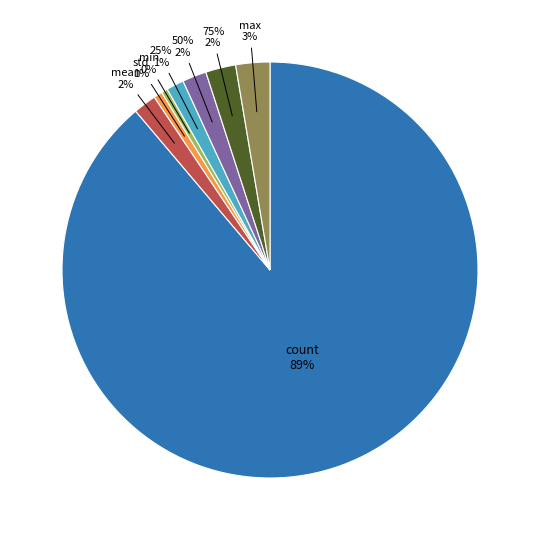

Count the number of slices in the pie.

8